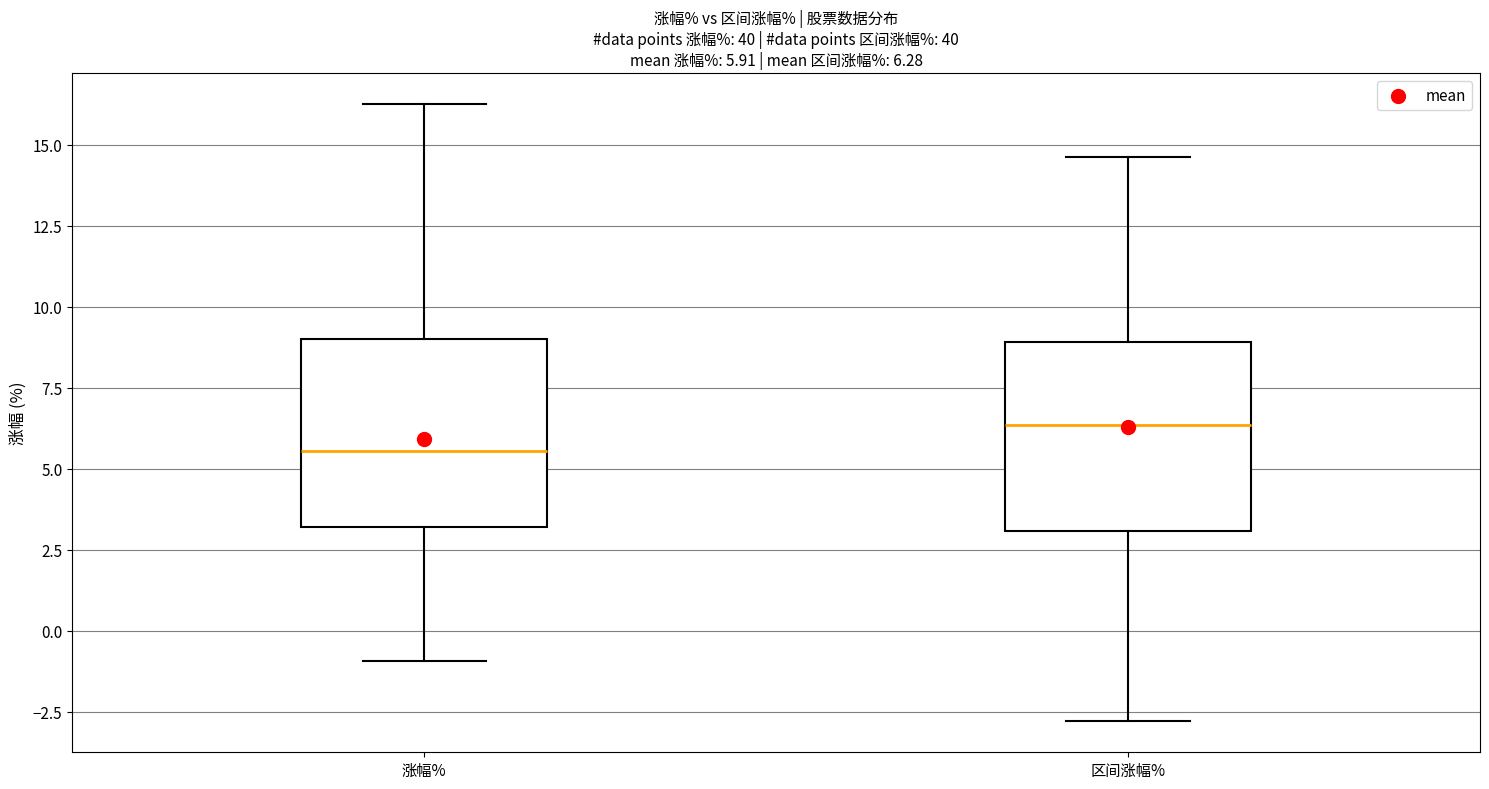

Which box's median line is the lowest?

涨幅%